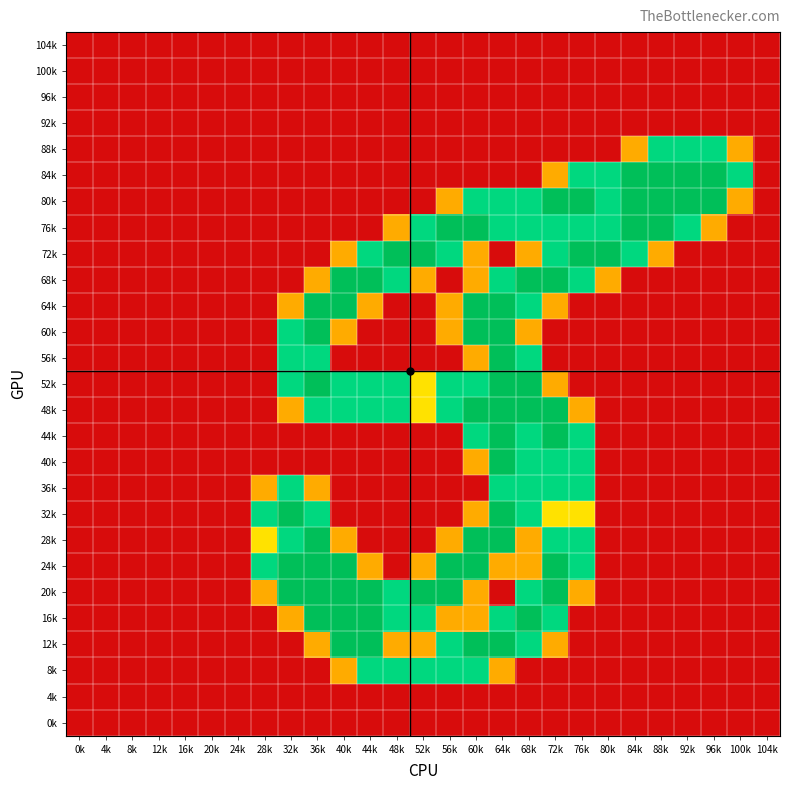

Which has a higher value, 40k or 48k?

40k